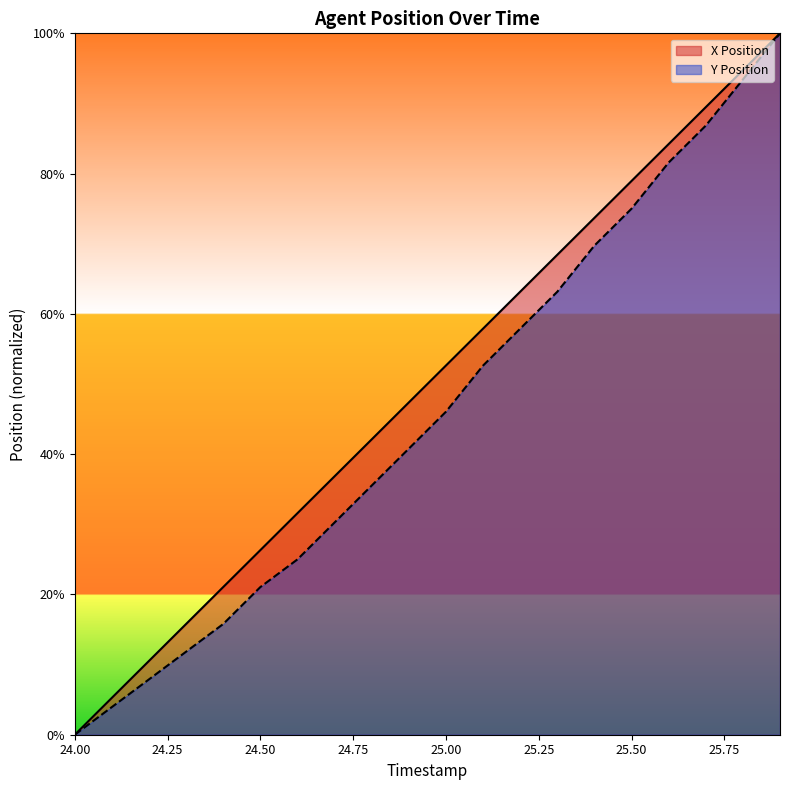

Which series has the largest range (max minus min)?

X Position